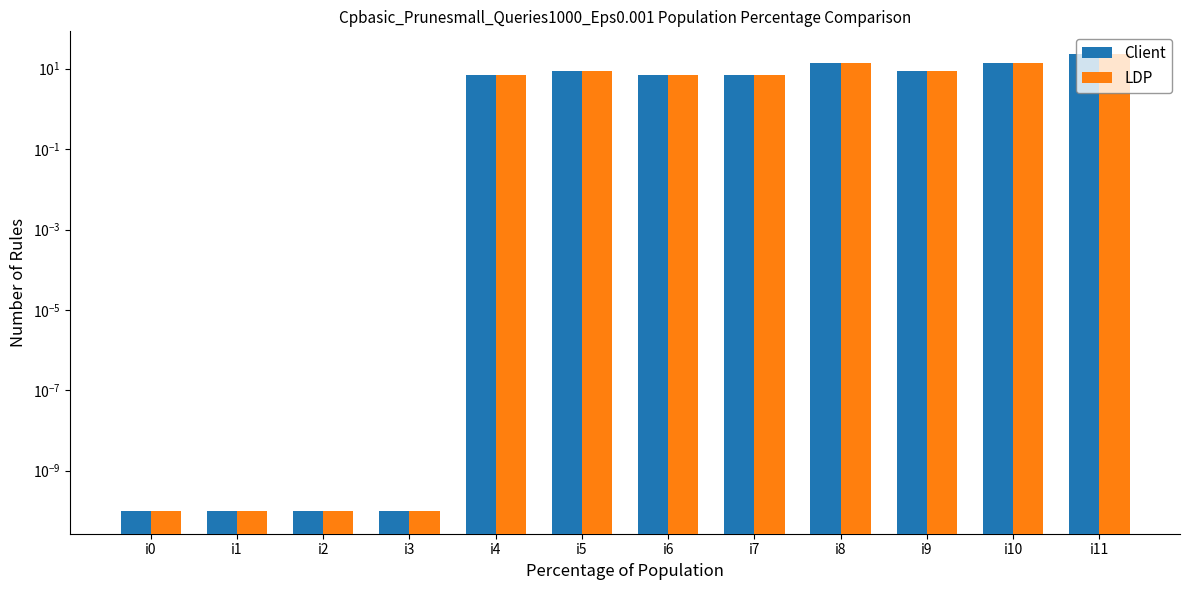

How many data points does each series have?

12